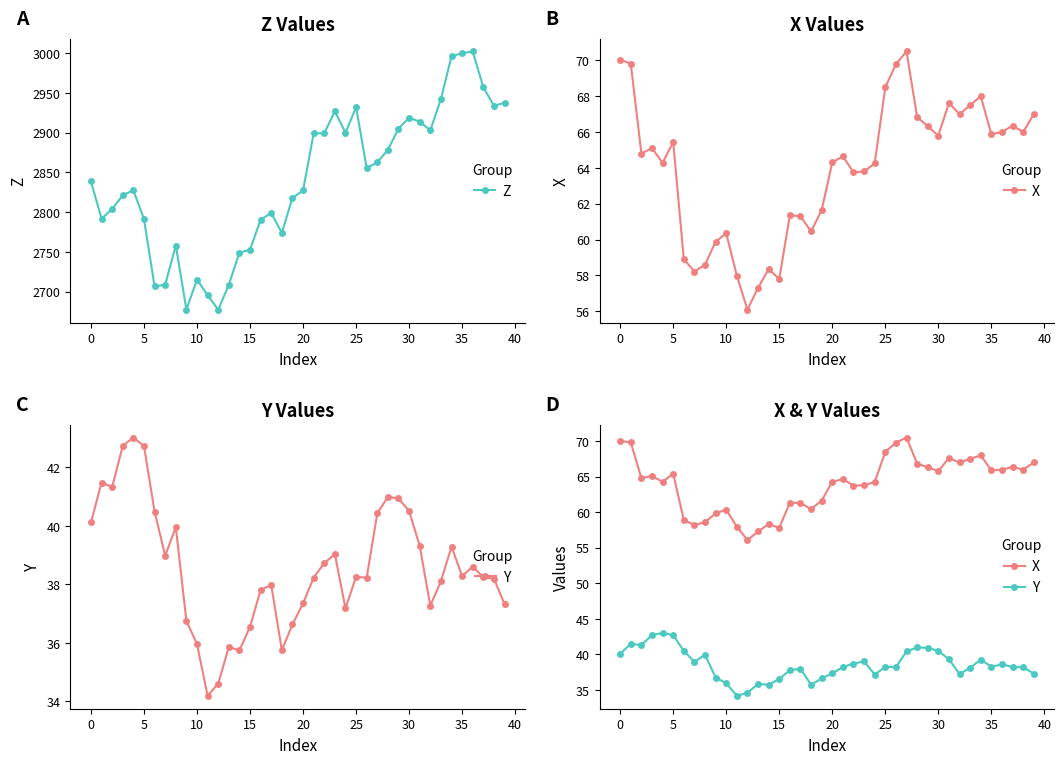

The X series shows 67.6 at 31. True or false?

True